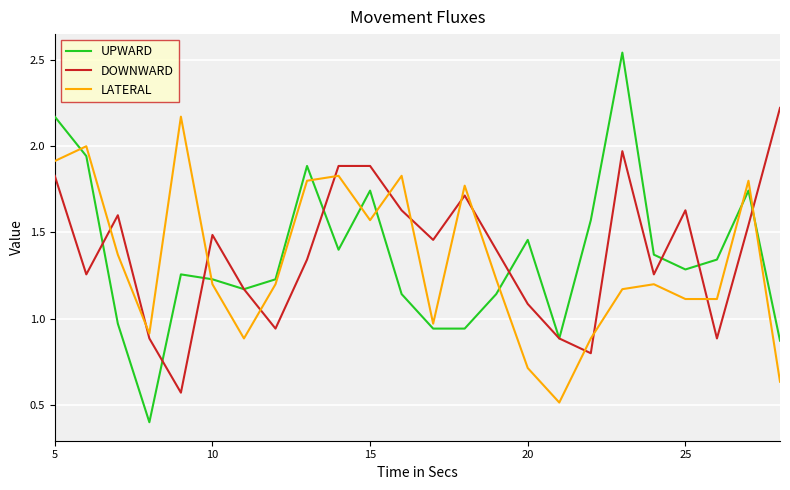

After their last crossing, which series has the higher values: LATERAL or DOWNWARD?

DOWNWARD